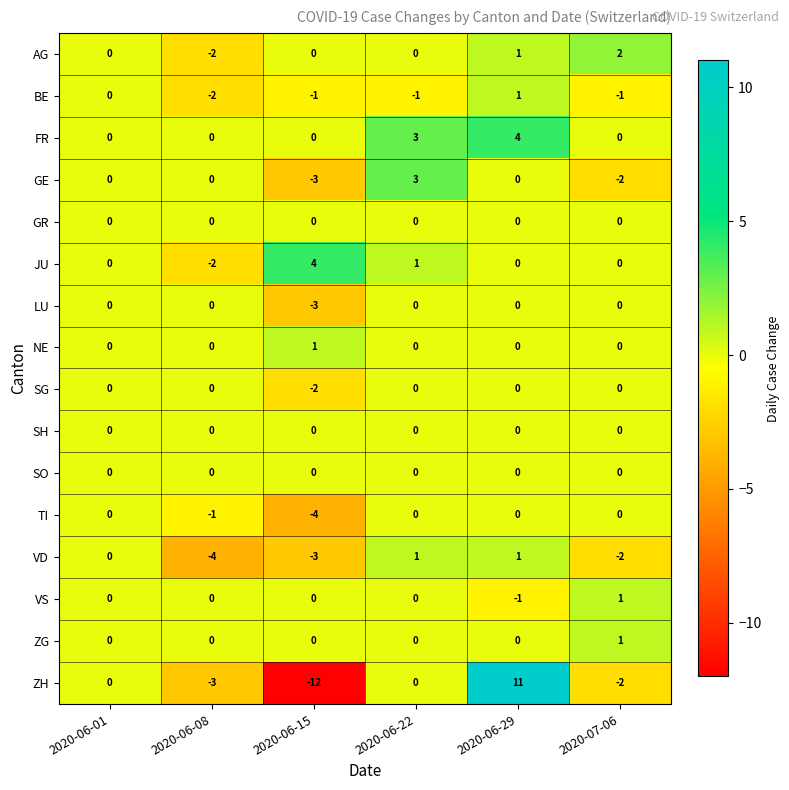

What is the sum of the FR values at 2020-06-22 and 2020-06-01?

3